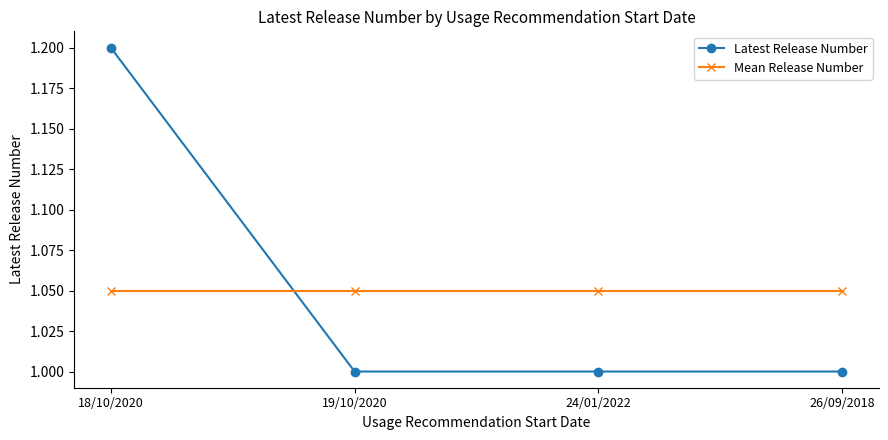

What are all the series names shown in the legend?

Latest Release Number, Mean Release Number